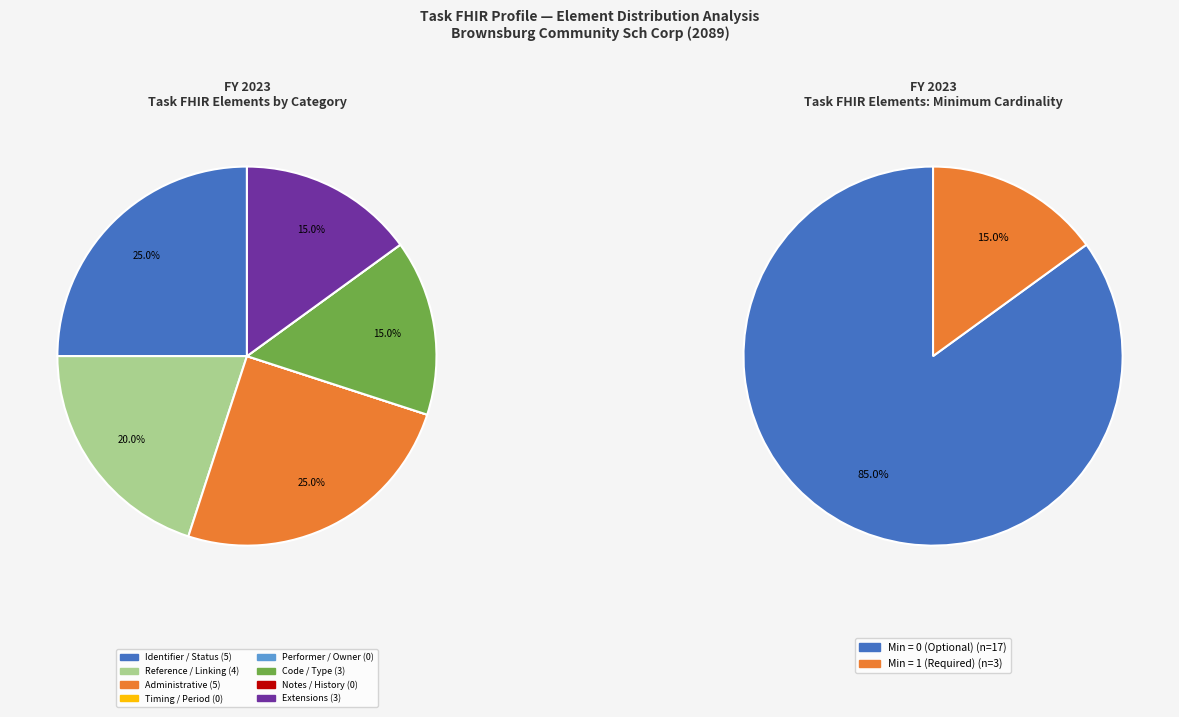

Is there a majority slice in this chart?

Yes